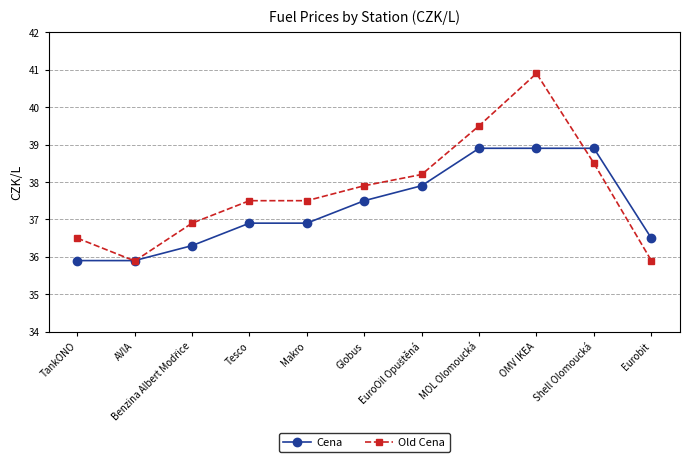

What is the sum of the Old Cena values at Tesco and TankONO?

74.0